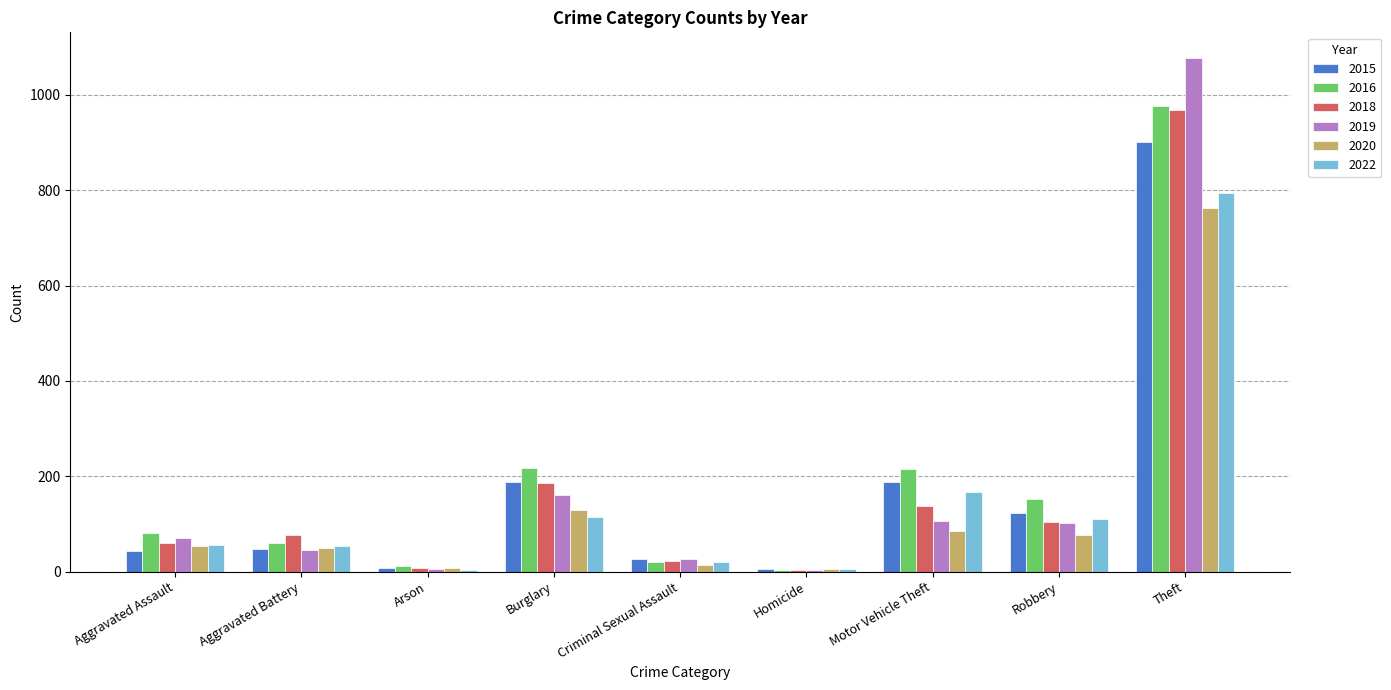

At which category is the sum across all series the highest?

Theft